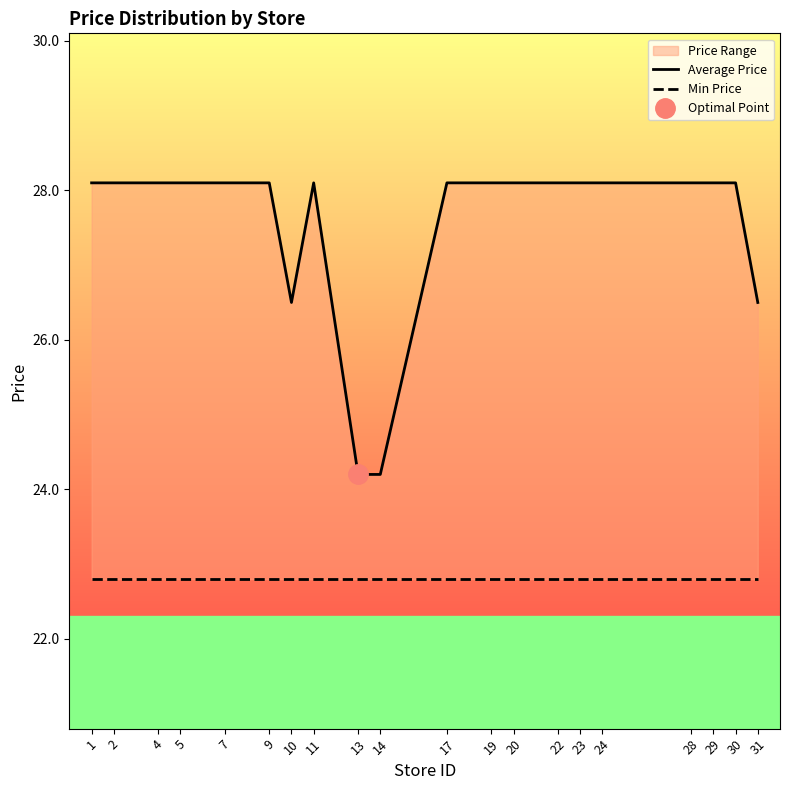

What is the greatest value displayed?

28.1